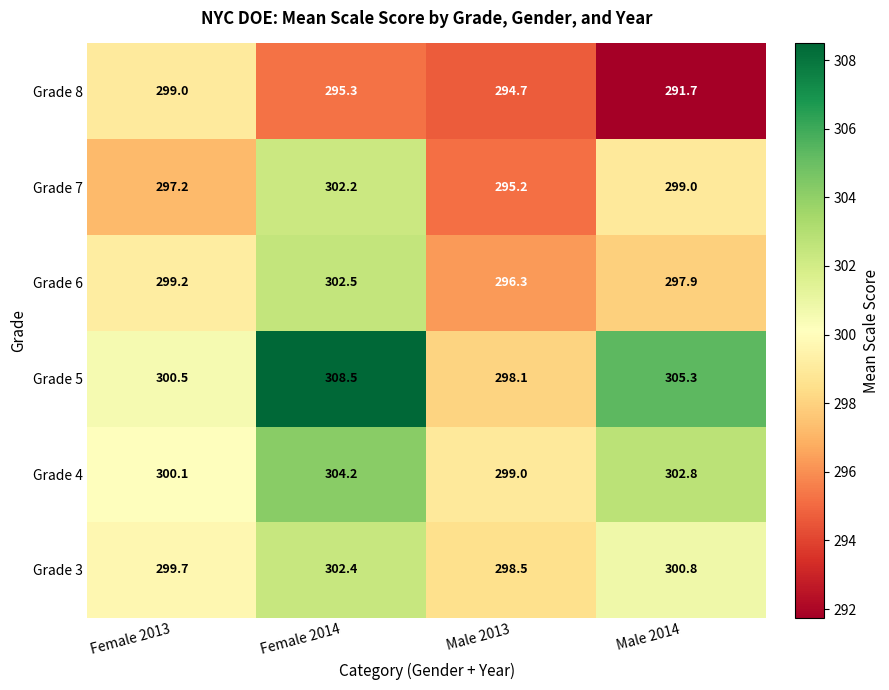

What is the sum of the Grade 7 values at Female 2014 and Female 2013?

599.4